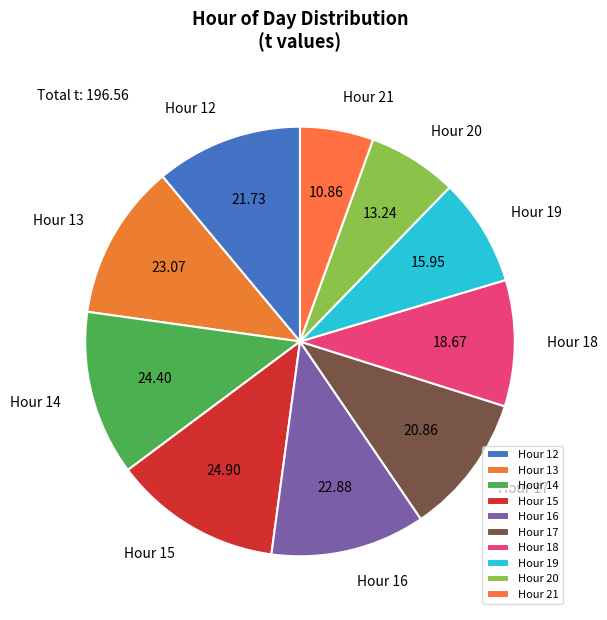

Between Hour 19 and Hour 13, which is larger?

Hour 13